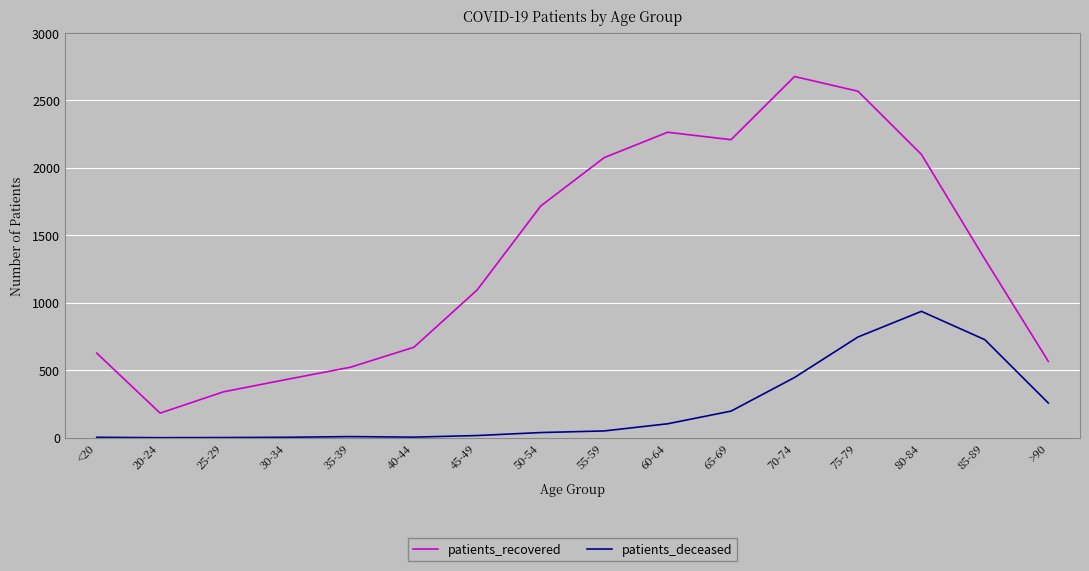

Does the chart display data point markers on the line(s)?

No